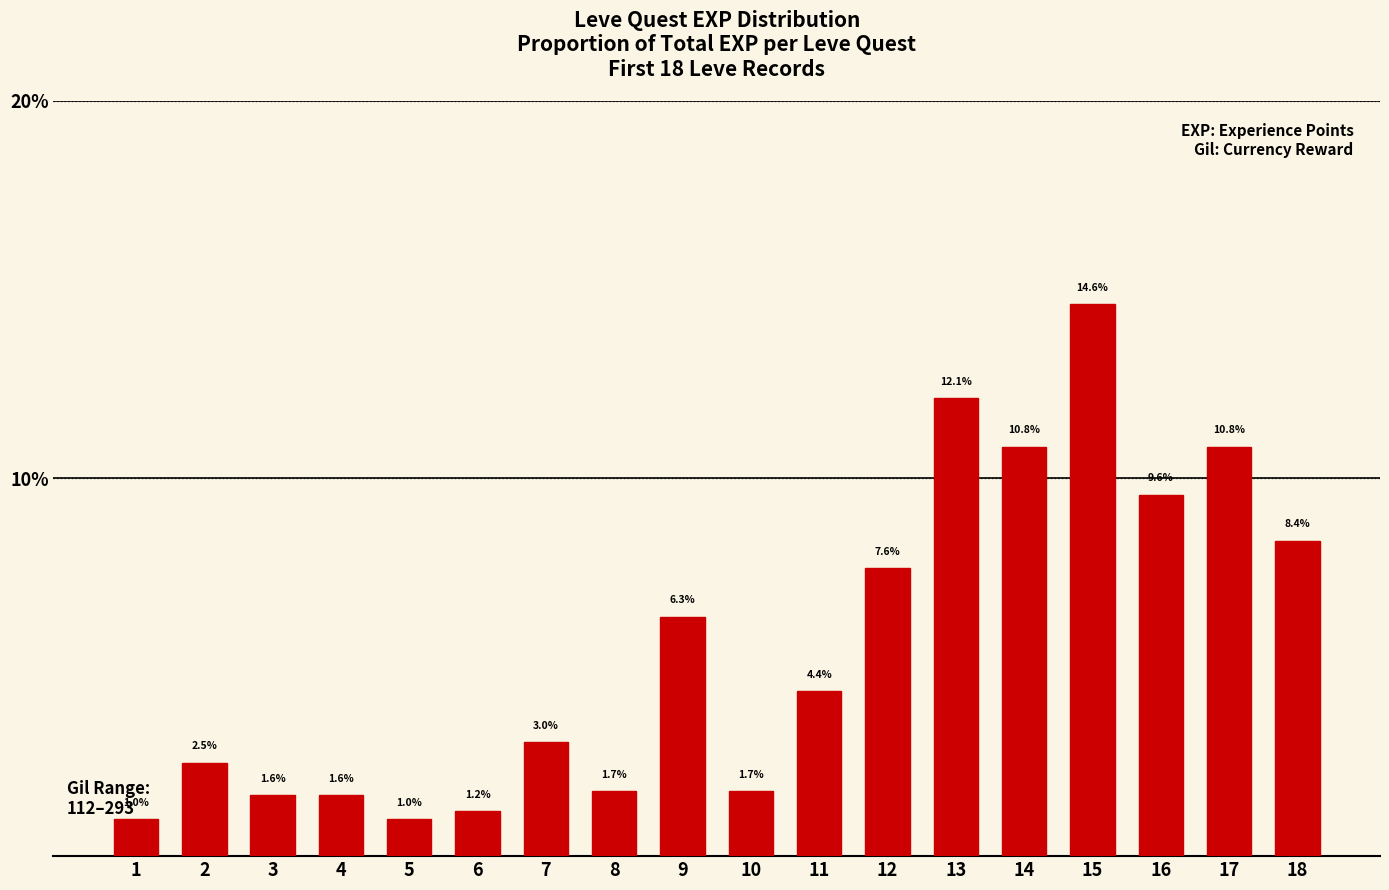

What is the change in value from 8 to 17?

+9.1